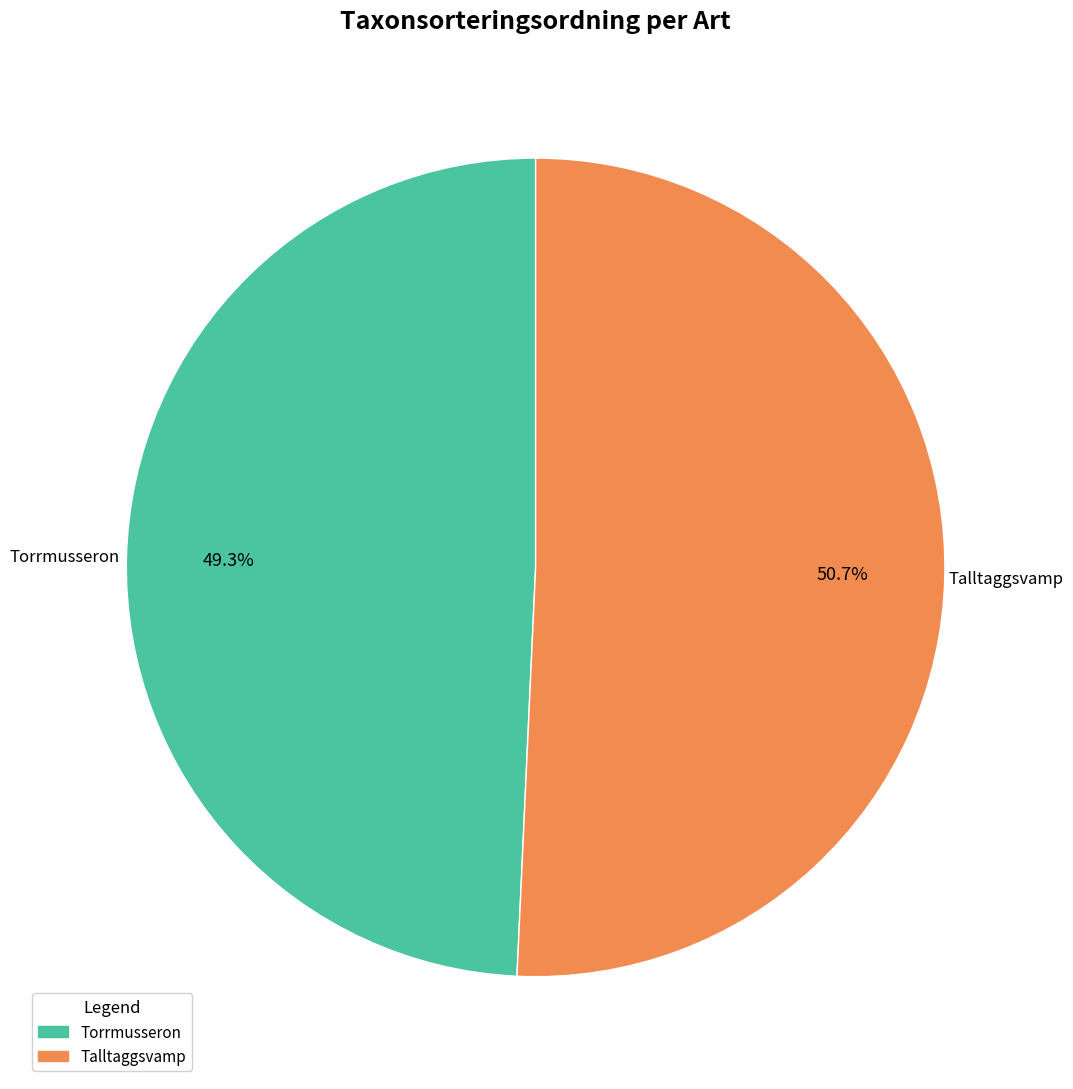

Does any single category account for the majority?

Yes